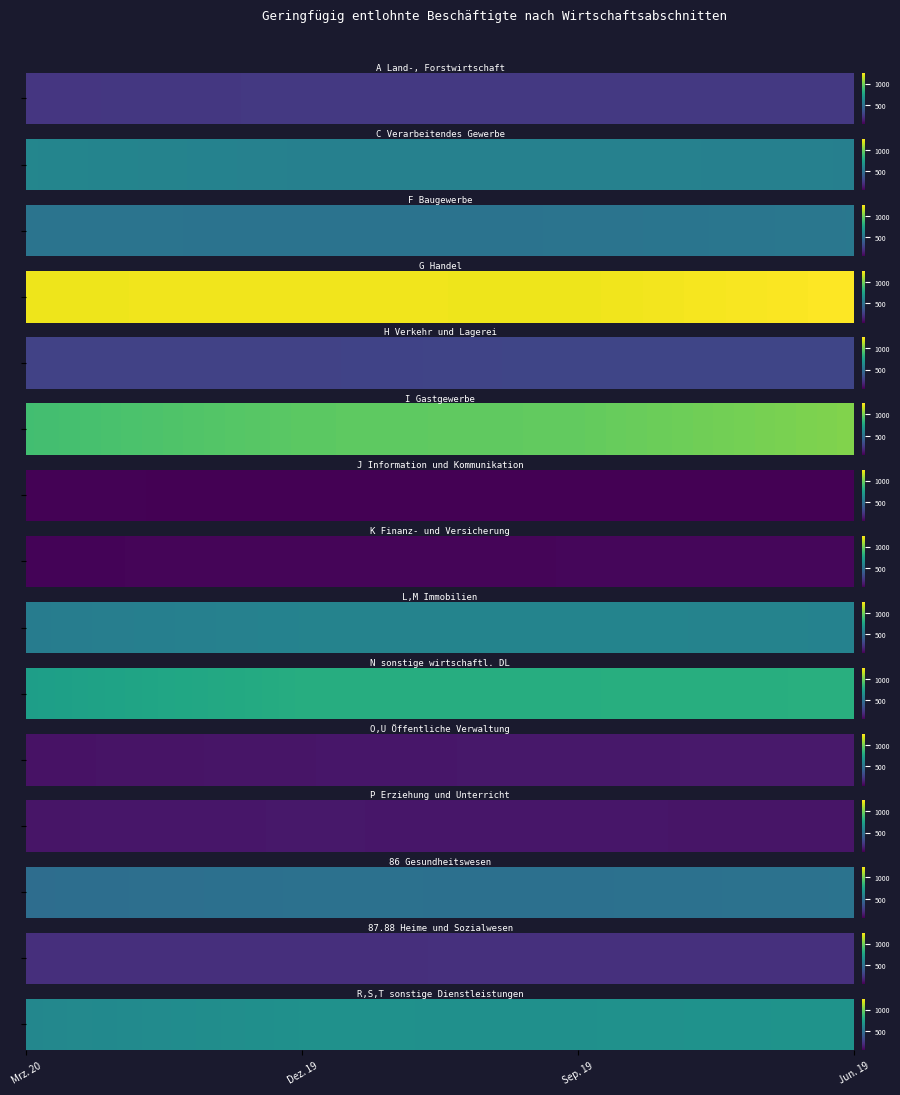

How many values in the G Handel series are below 1230?

2